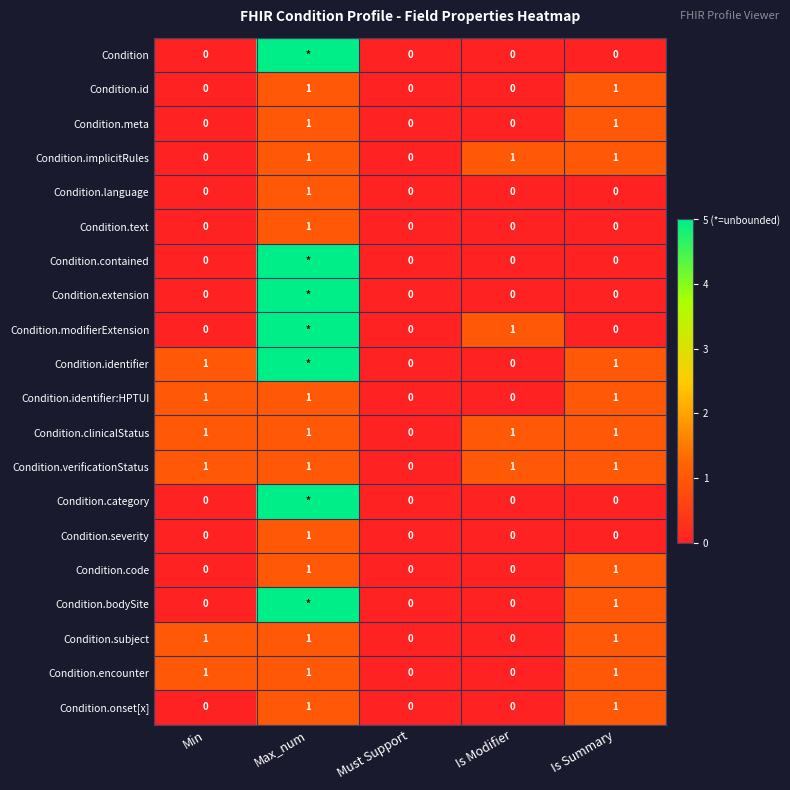

Where is Condition.verificationStatus nearest to the value 0?

Must Support